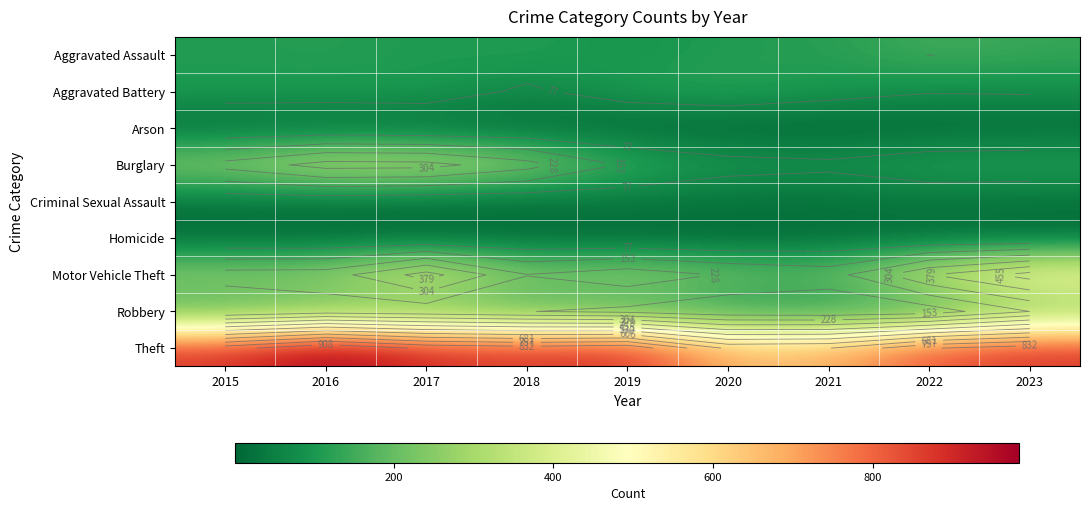

Rank the series at 2023 from highest to lowest value.

Theft, Motor Vehicle Theft, Robbery, Aggravated Assault, Burglary, Aggravated Battery, Criminal Sexual Assault, Arson, Homicide